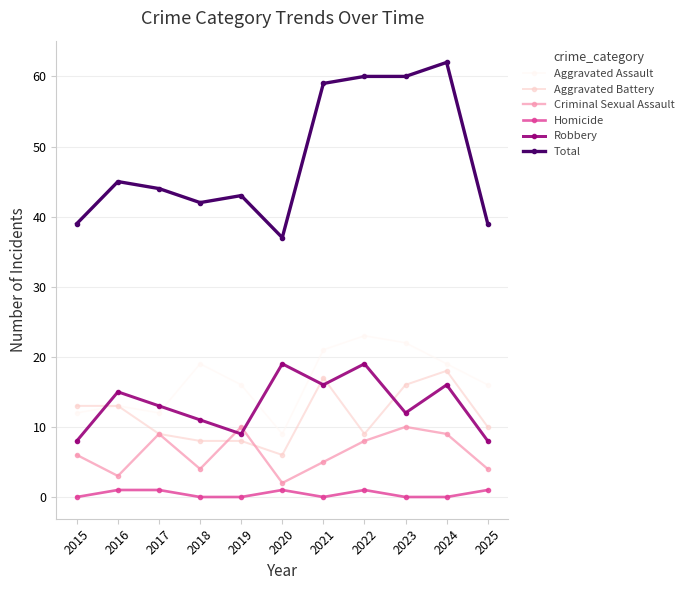

In Robbery, how many points are higher than both neighbors (excluding endpoints)?

4